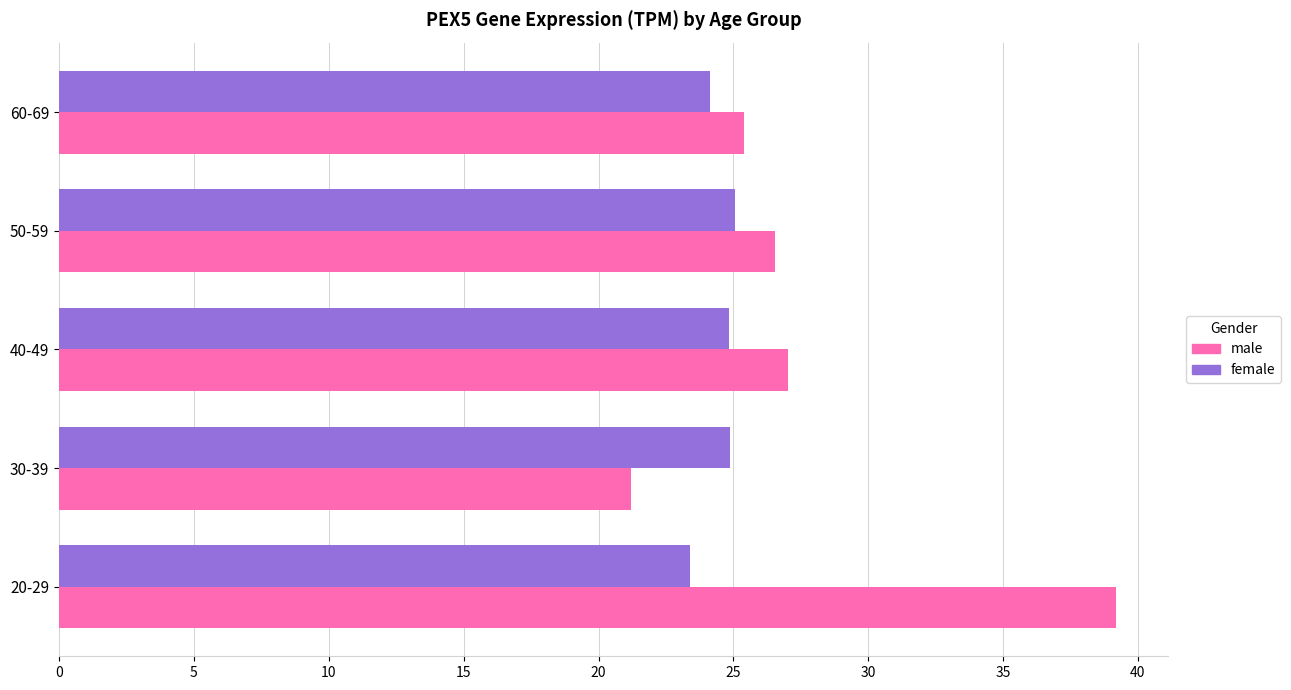

What is the minimum value shown in the chart?

21.2